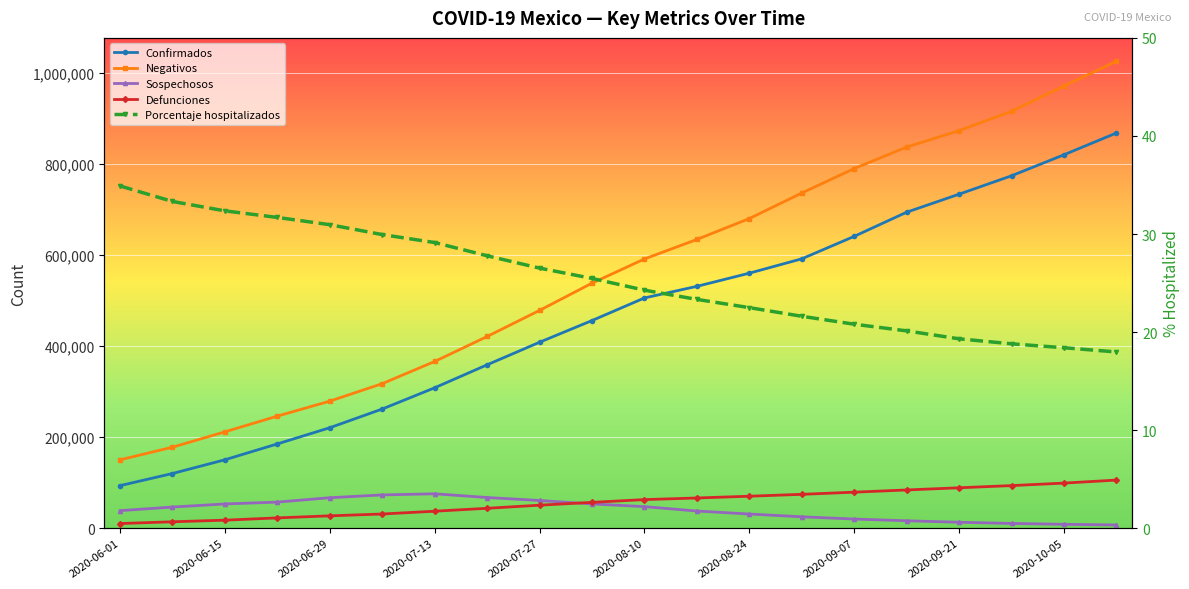

True or false: Sospechosos and Confirmados cross at least once.

False